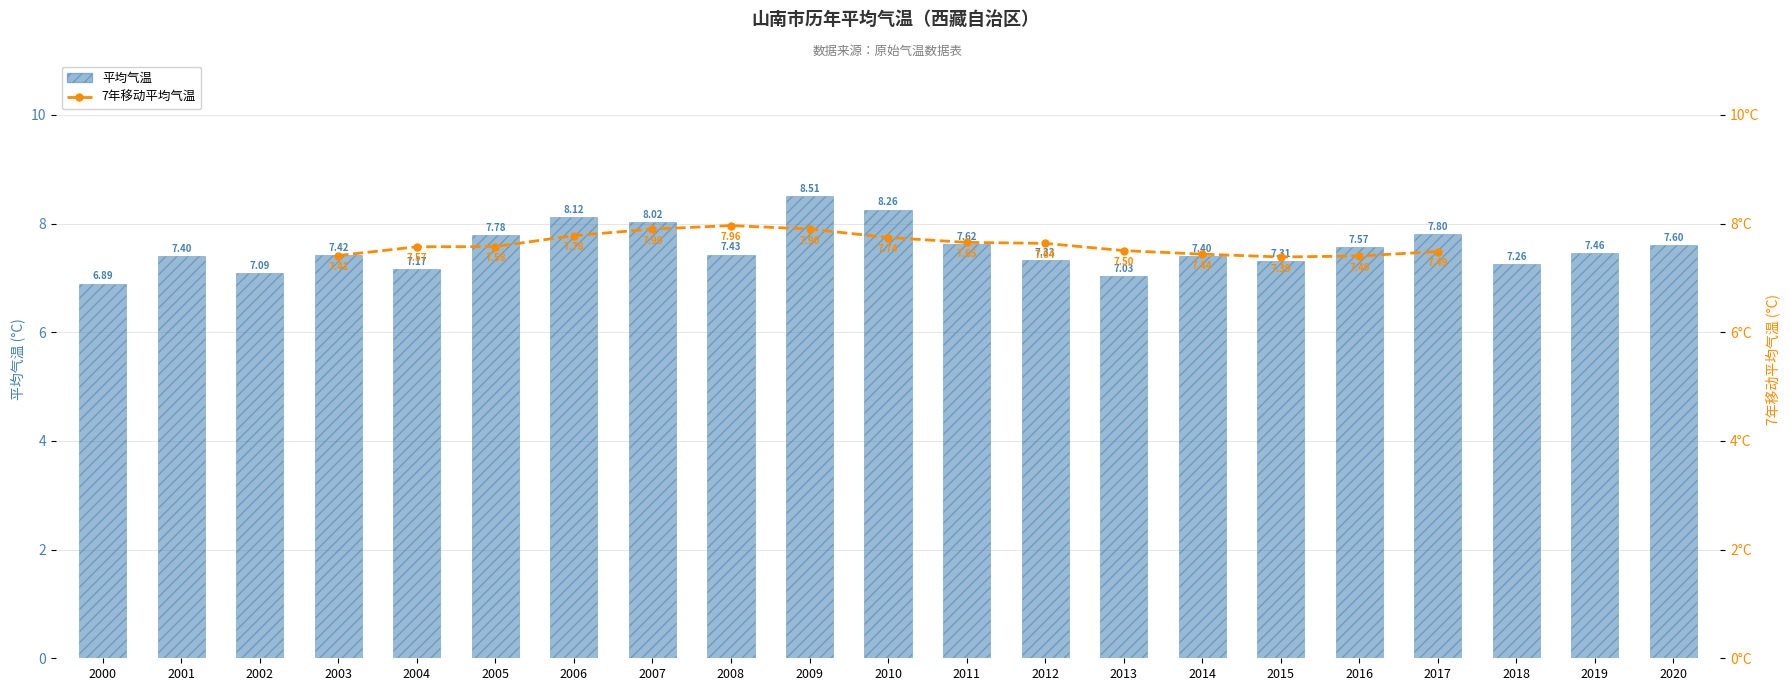

Does the chart contain any negative values?

No